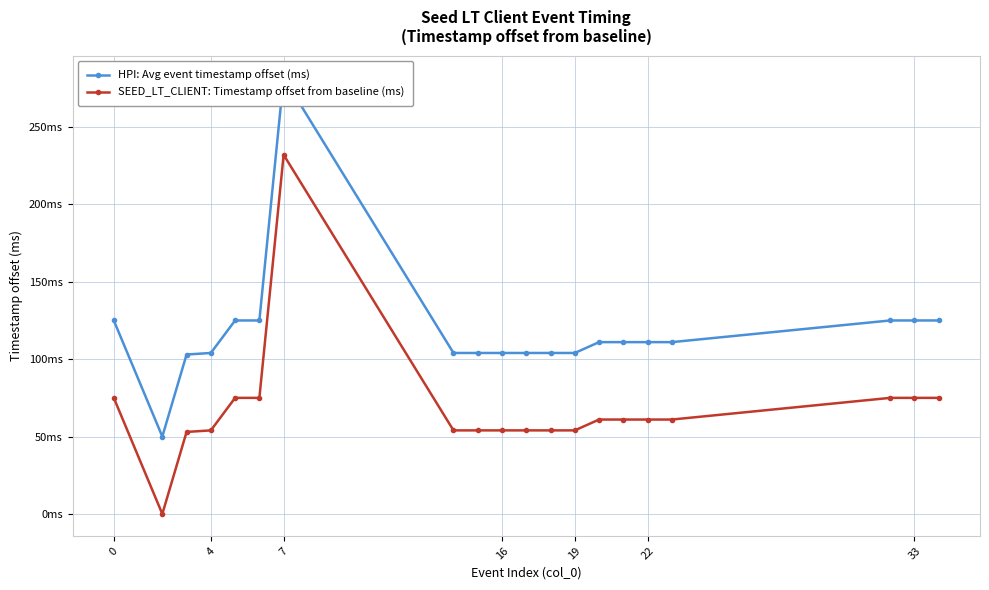

What is the average value of the SEED_LT_CLIENT: Timestamp offset from baseline (ms) series?

68